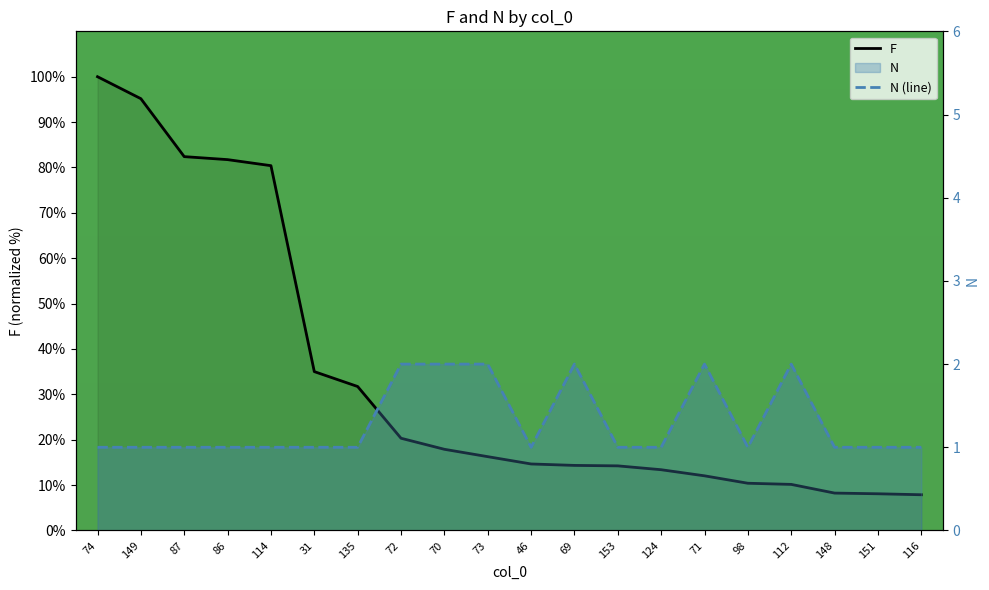

What is the label of the 6th point from the left?

31